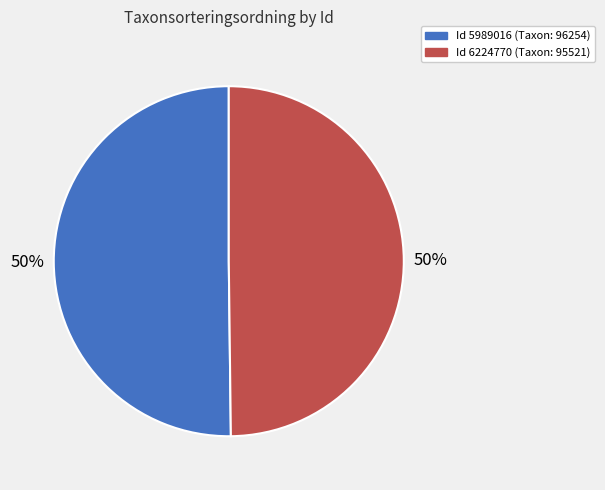

To the nearest percent, what is the average slice percentage?

50%